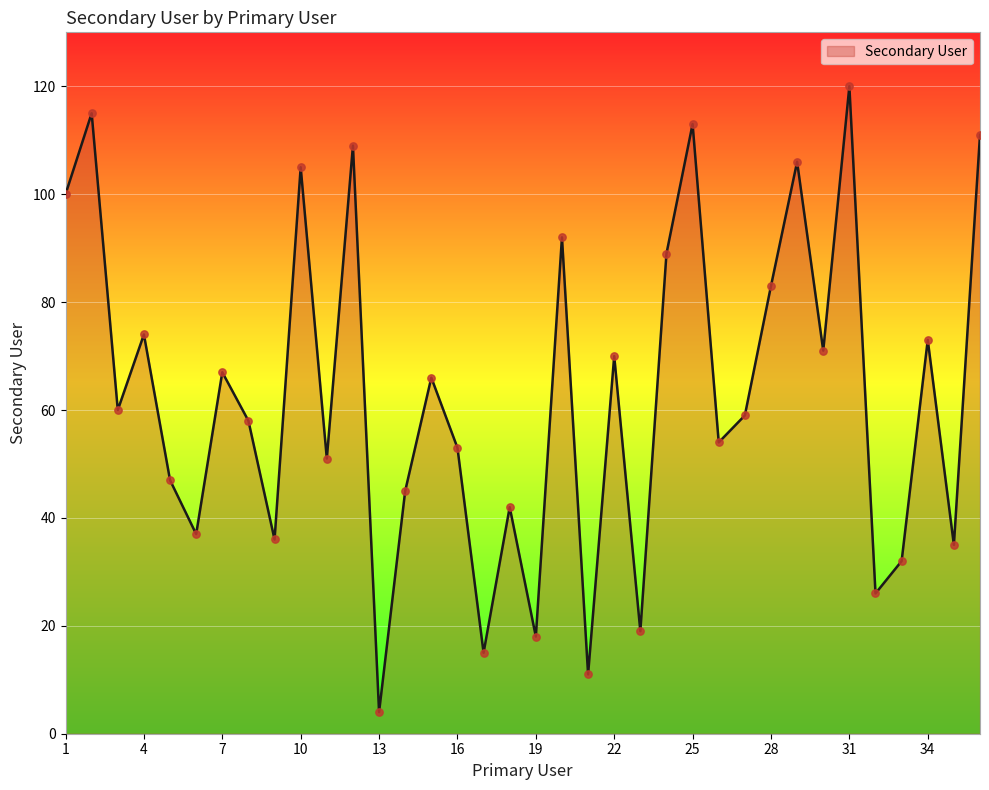

What is the minimum value shown in the chart?

4